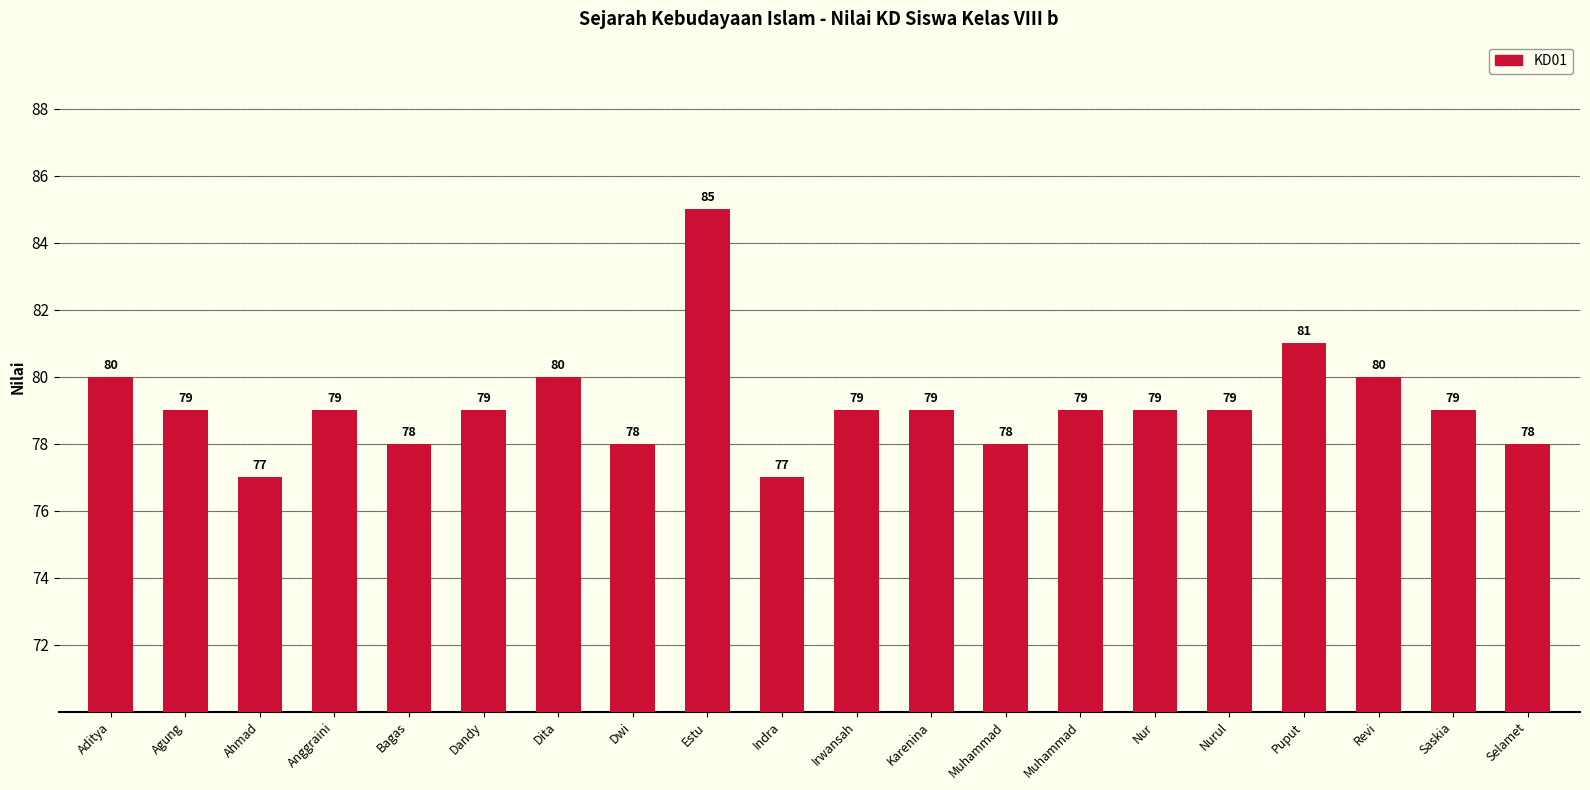

Reading right to left, list all the values displayed in this chart.

Selamet=78	Saskia=79	Revi=80	Puput=81	Nurul=79	Nur=79	Muhammad=79	Muhammad=78	Karenina=79	Irwansah=79	Indra=77	Estu=85	Dwi=78	Dita=80	Dandy=79	Bagas=78	Anggraini=79	Ahmad=77	Agung=79	Aditya=80